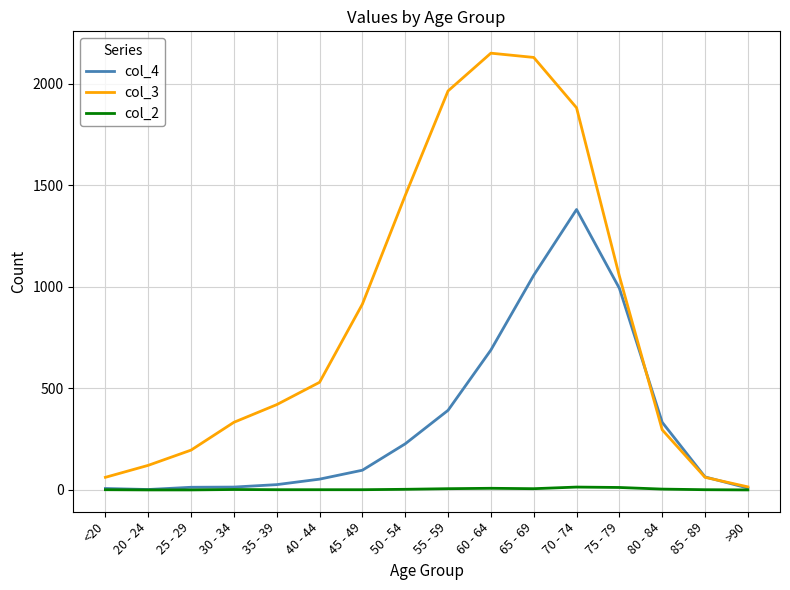

True or false: col_4 has a value of 392 at 55 - 59.

True